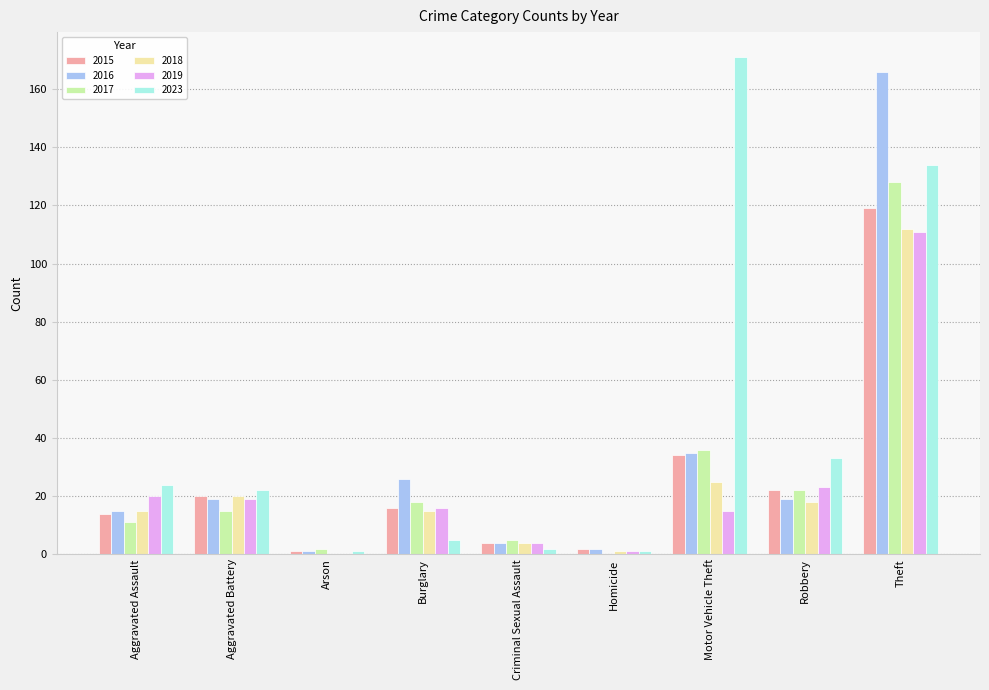

What are all the series names shown in the legend?

2015, 2016, 2017, 2018, 2019, 2023